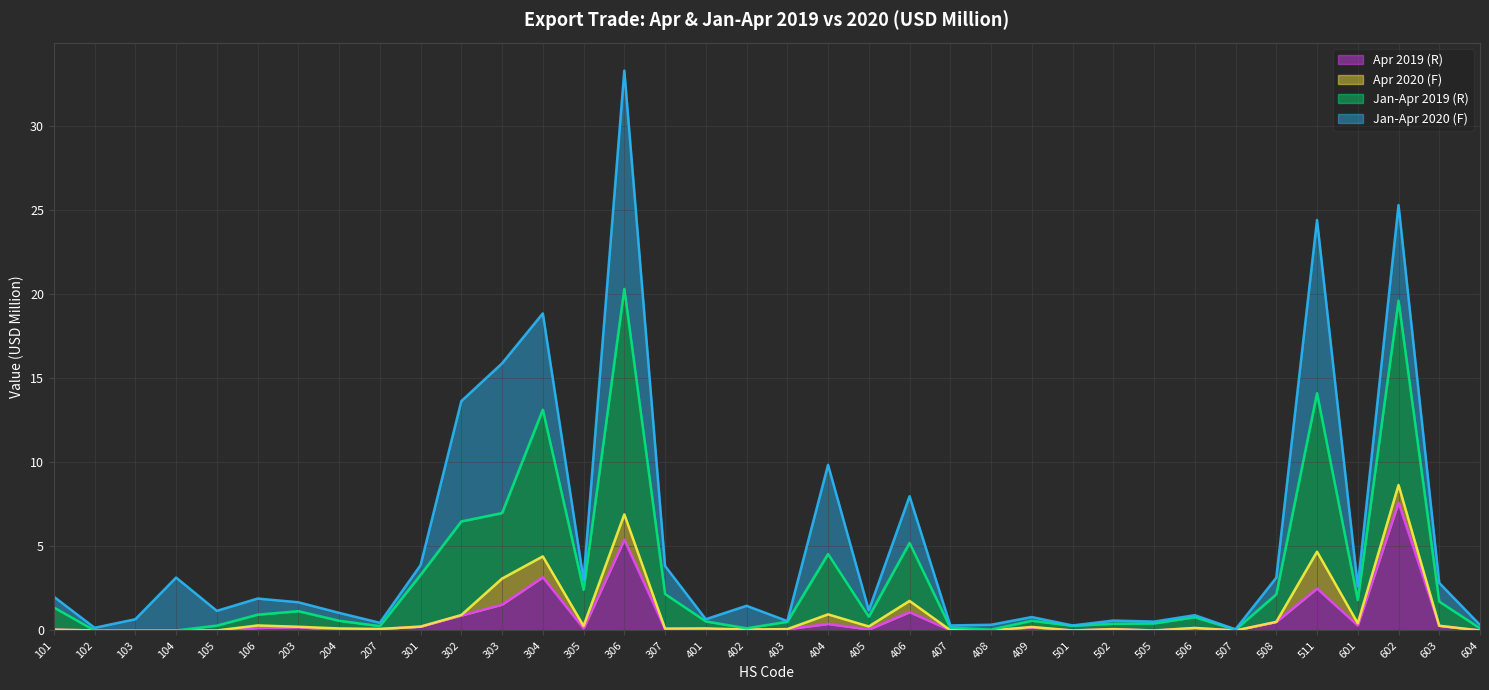

Is it true that Apr 2019 (R) equals 0.0 at 103?

True